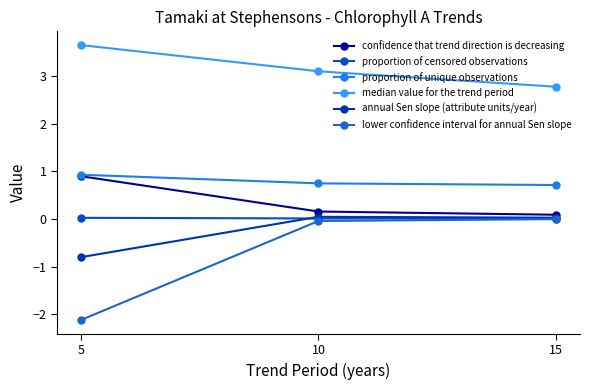

Between 10 and 15, which series saw the biggest shift?

median value for the trend period